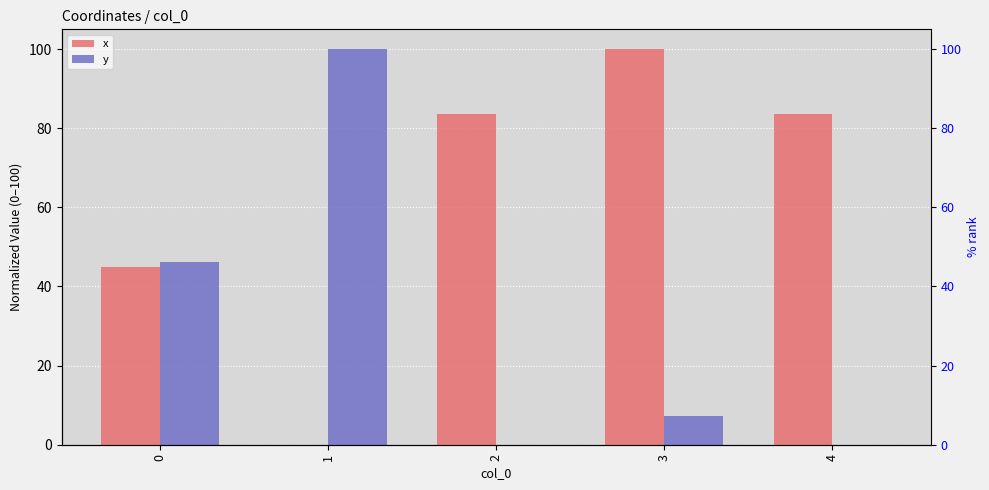

Which series has the largest total across all categories?

x